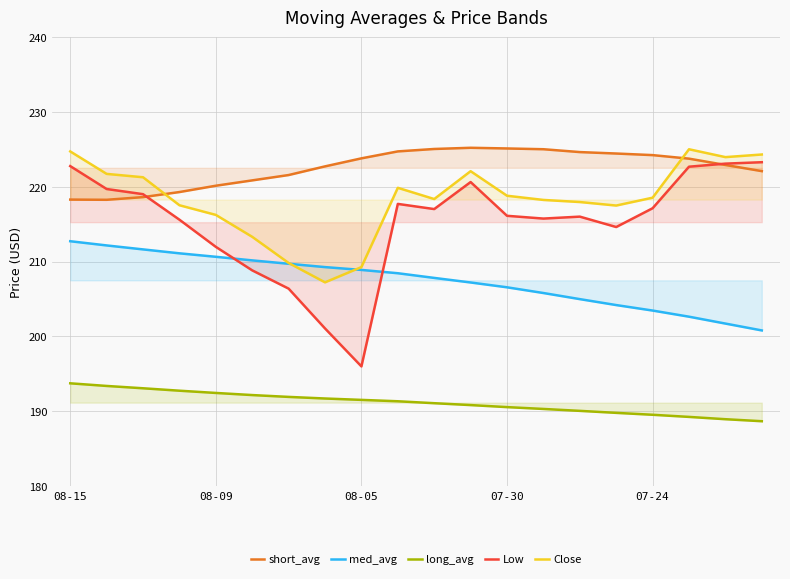

What is the value of the Low point at the 19th from the left?

223.1